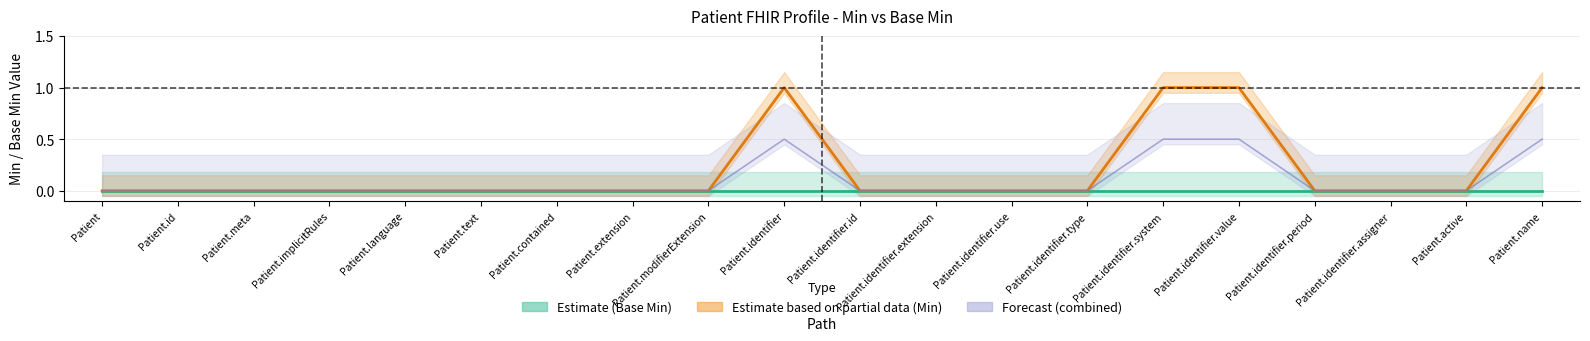

What is the difference between the values at Patient.identifier.value and Patient.identifier.extension?

1